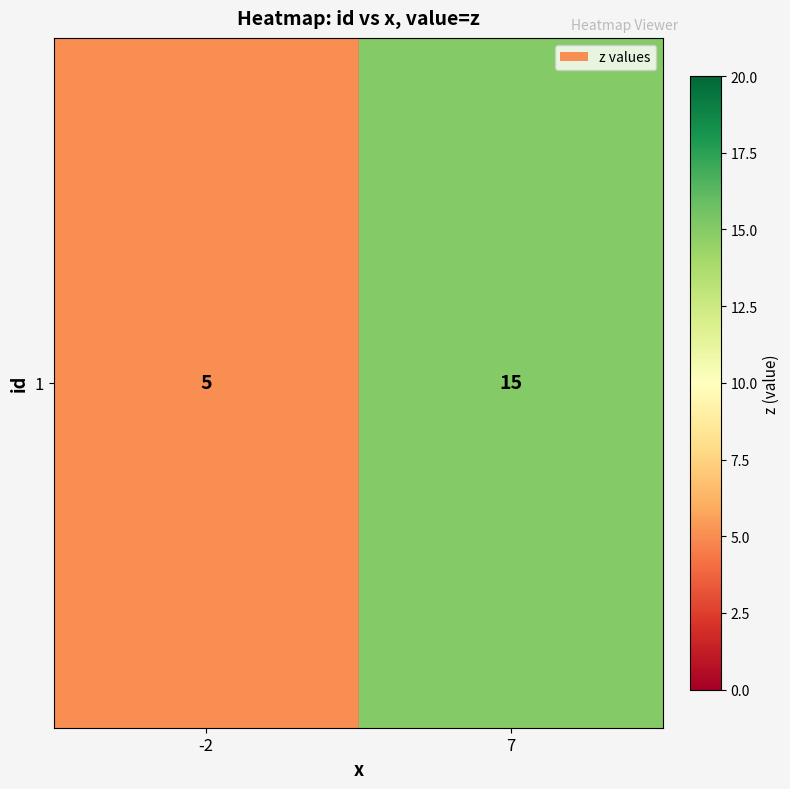

What is the difference between the values at -2 and 7?

10